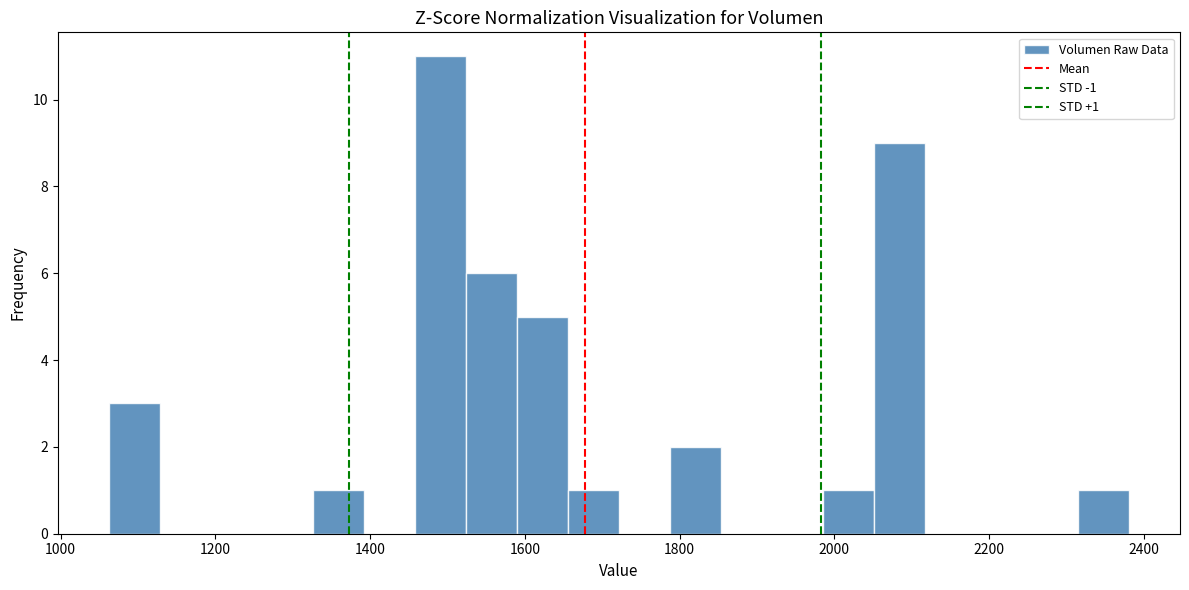

Read against the x-axis, roughly where is the centre of the tallest bar?

1500